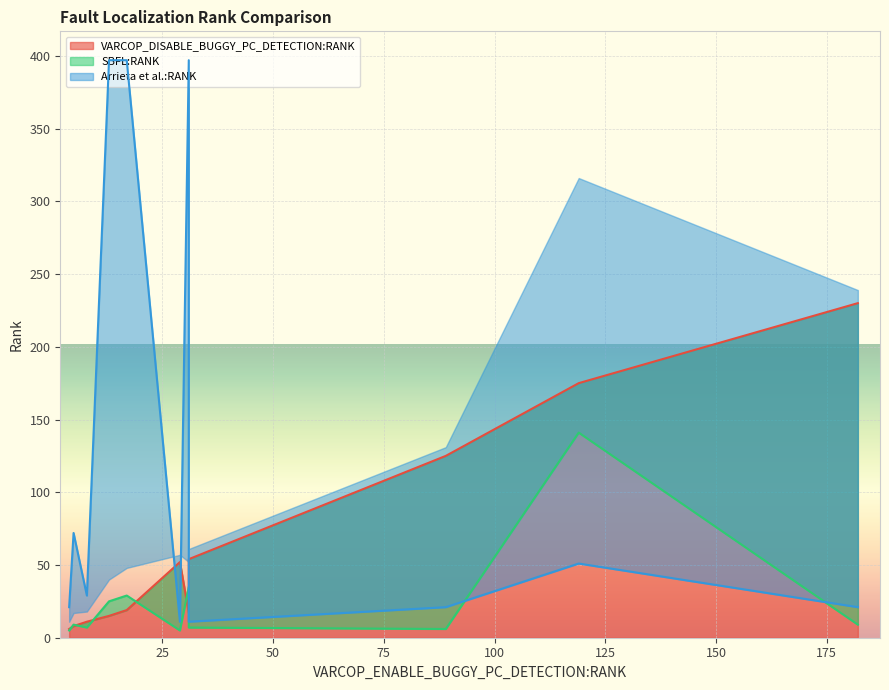

The value of Arrieta et al.:RANK at ID_107 is 569. True or false?

False